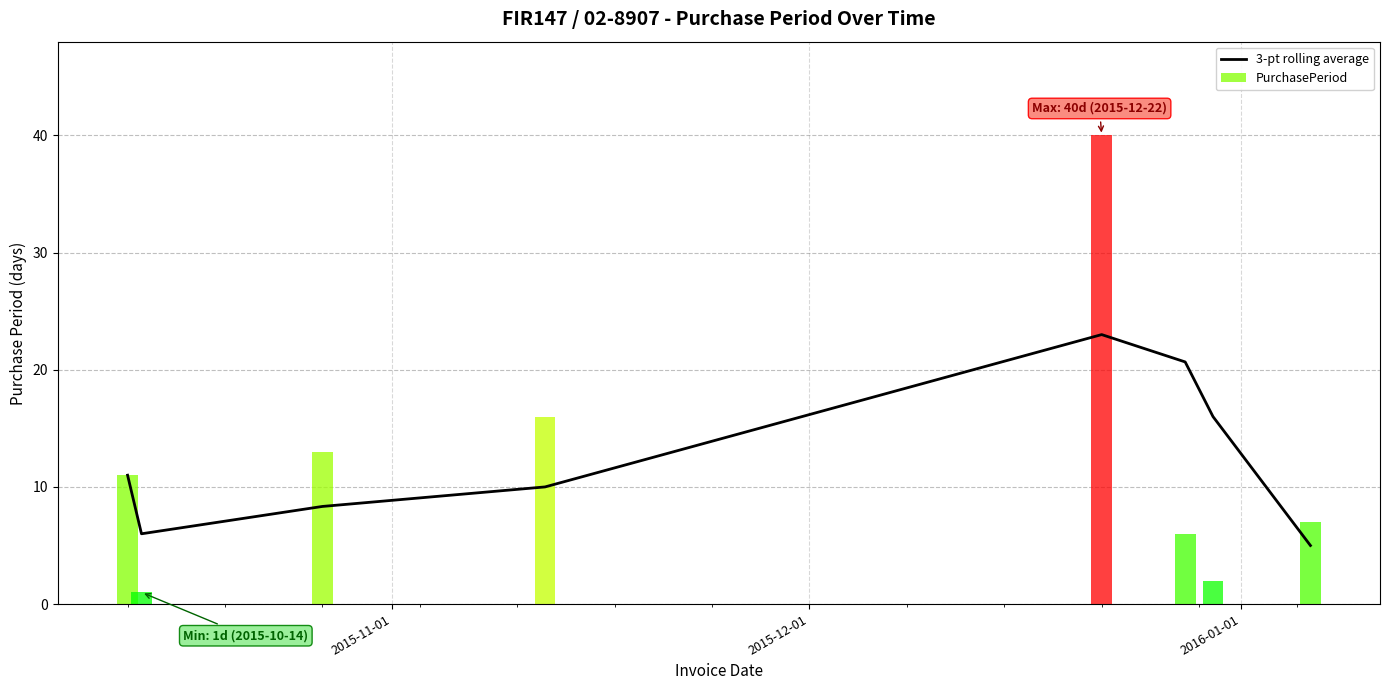

The chart shows a value of 34.2 at 4. True or false?

False